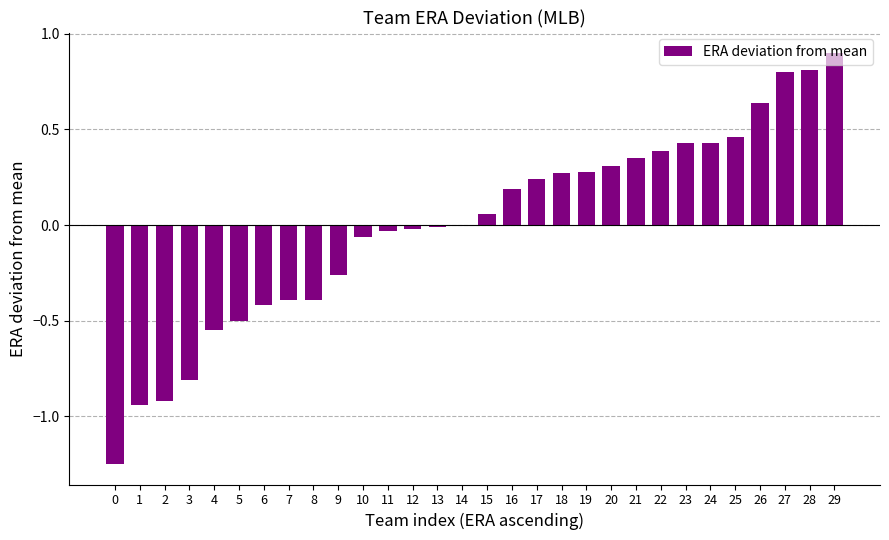

Between 6 and 29, which is larger?

29